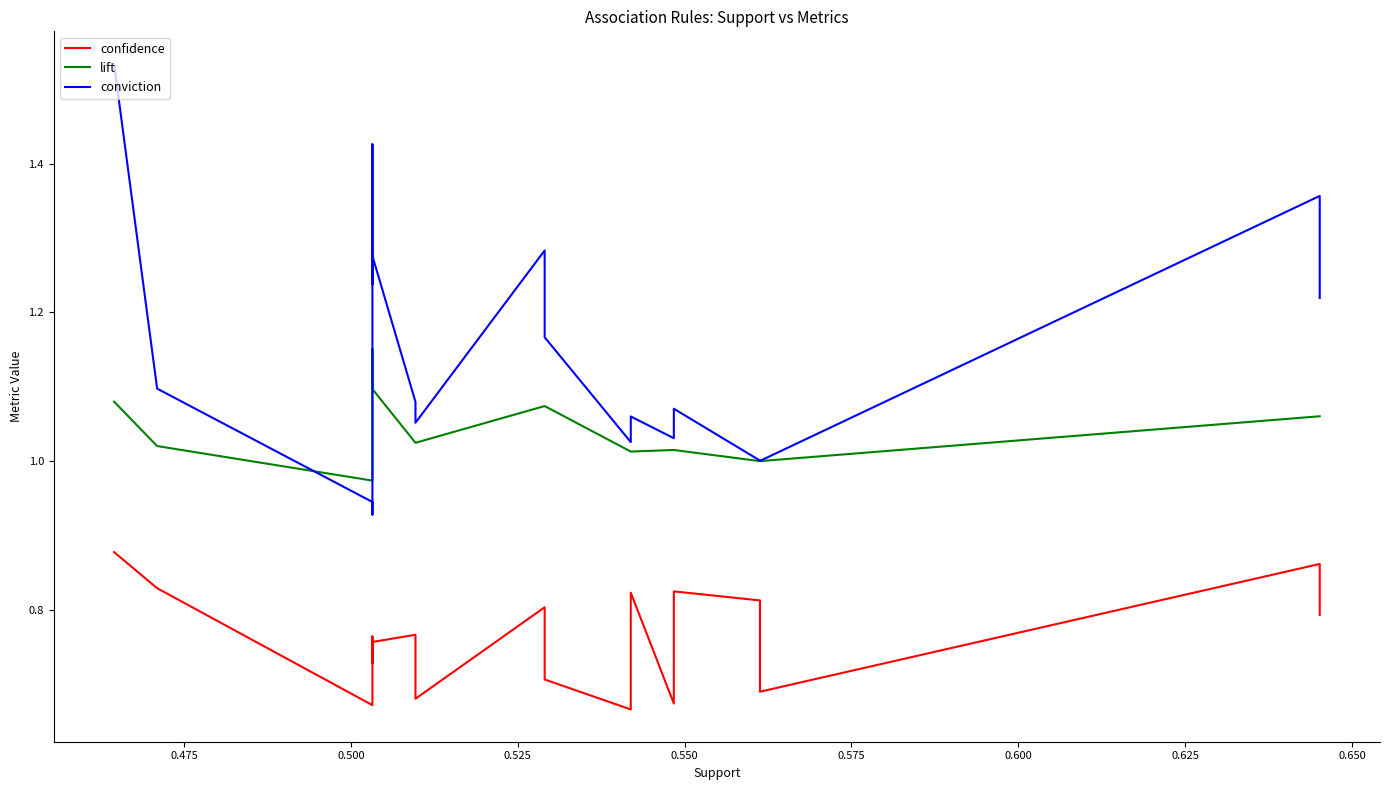

Where do lift and conviction first cross each other?

0.475 and 0.500